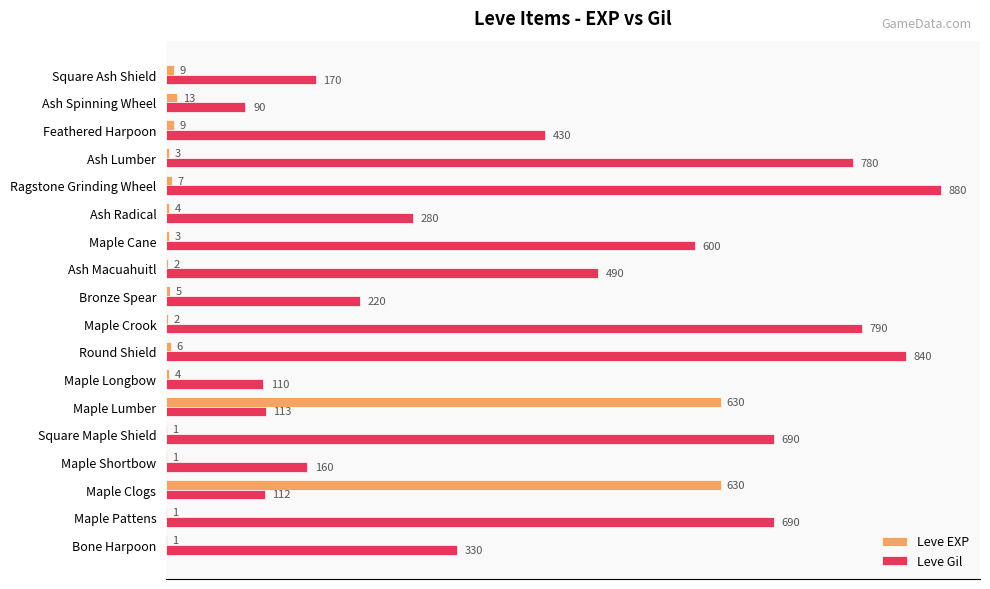

Is it true that Leve Gil equals 790 at Maple Crook?

True